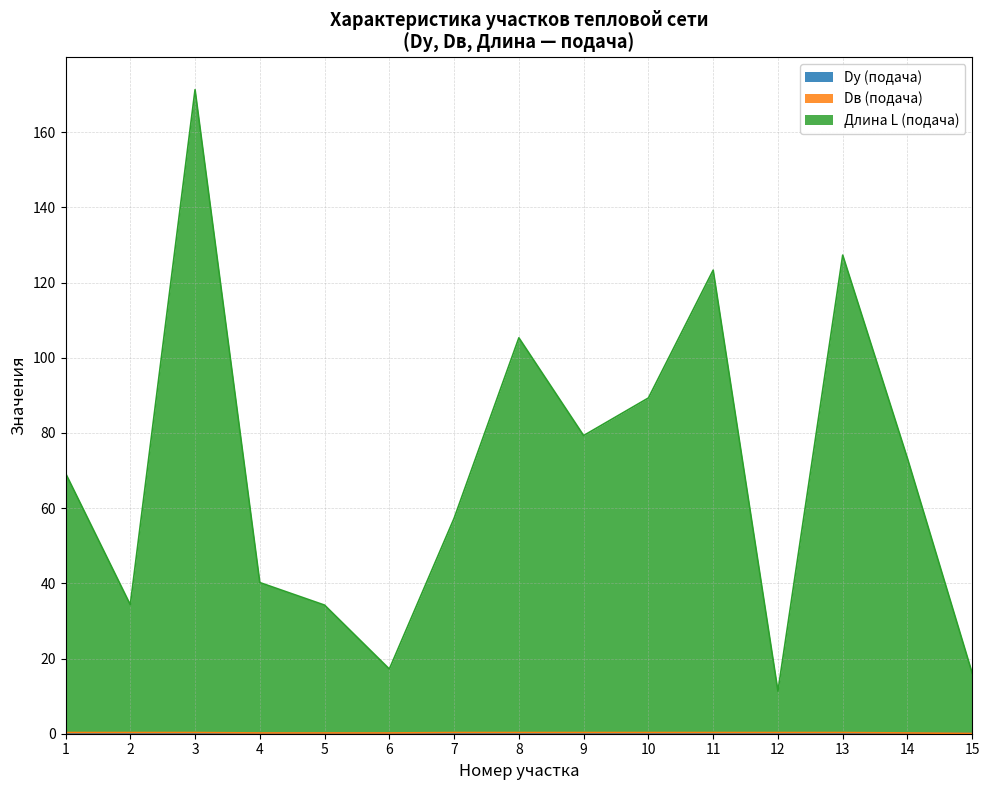

In Длина L (подача), how many points are higher than both neighbors (excluding endpoints)?

4